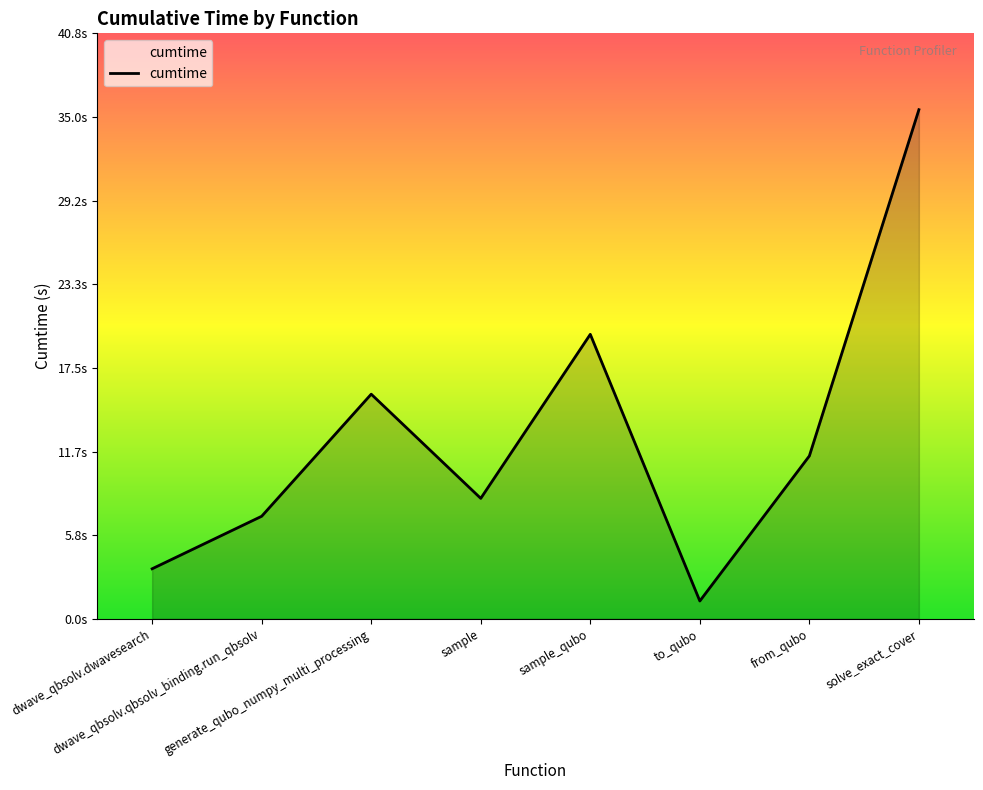

Does the chart have visible grid lines?

No